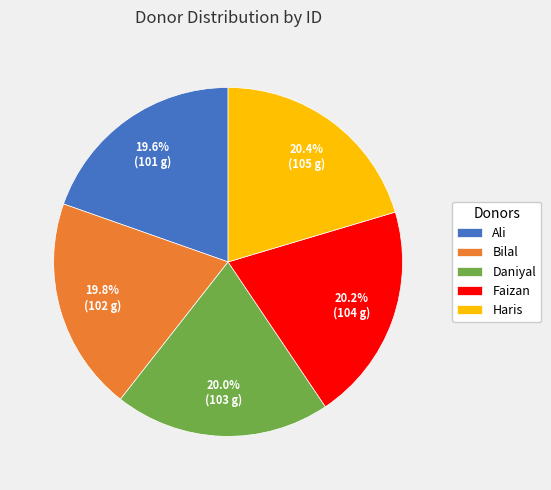

To the nearest percent, what is the combined percentage of Bilal and Ali?

39%